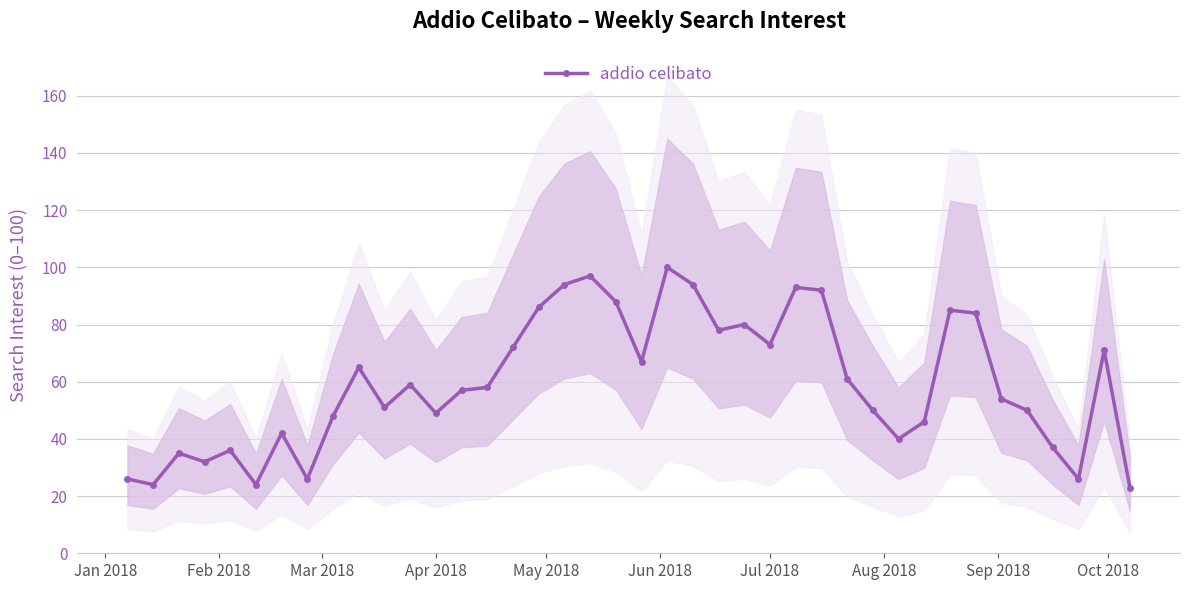

Does the chart have visible grid lines?

Yes